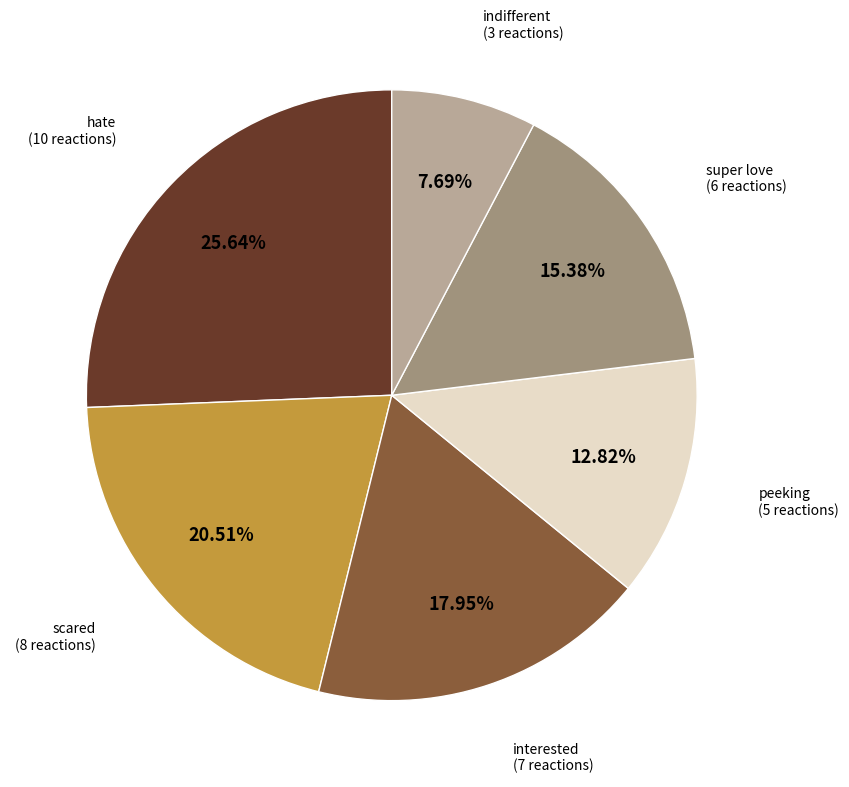

Is there any slice that represents more than half of the pie?

No